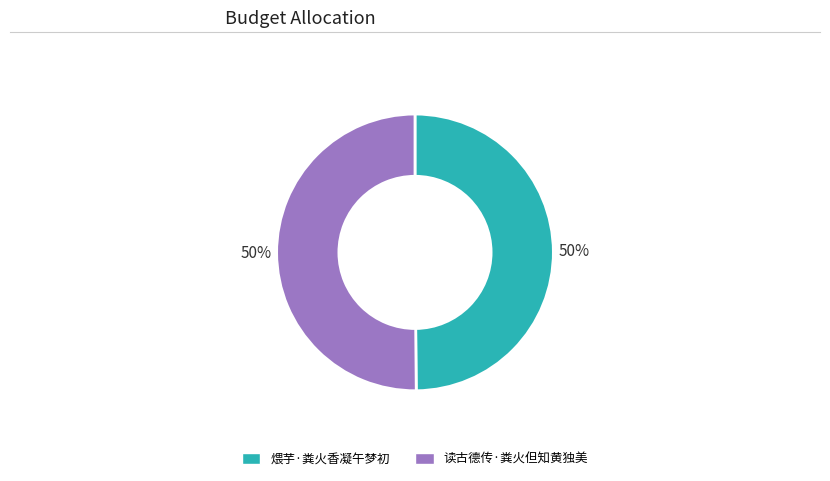

Do 煨芋·粪火香凝午梦初 and 读古德传·粪火但知黄独美 together represent more than half of the pie?

Yes